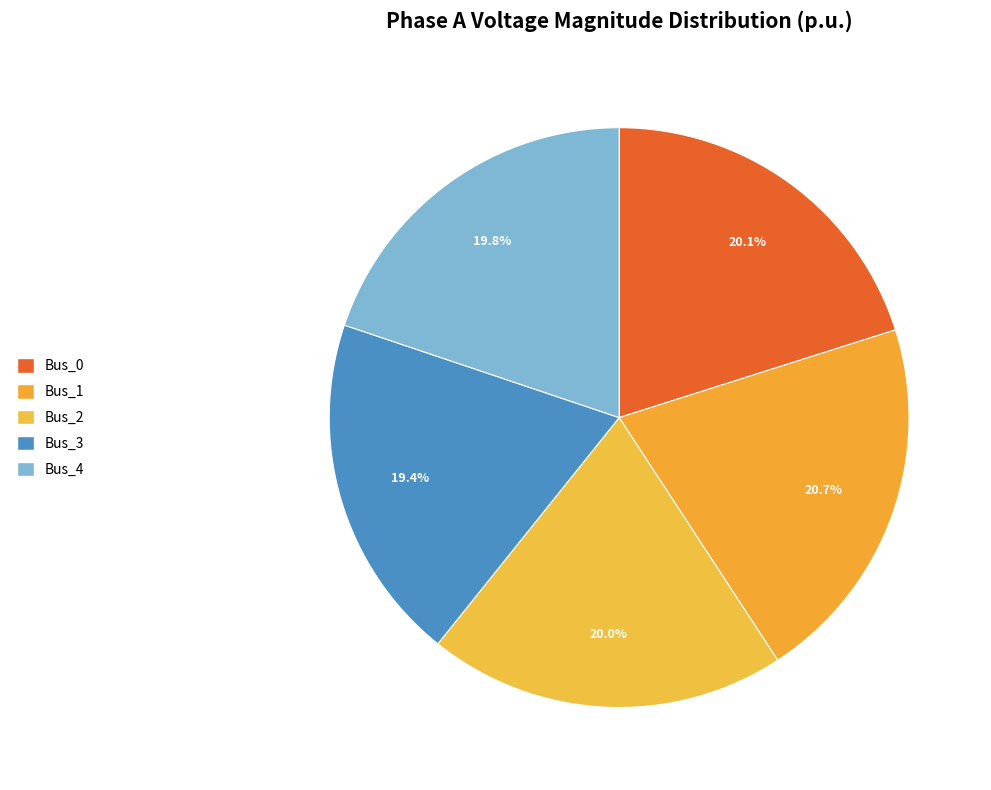

Between Bus_3 and Bus_1, which is larger?

Bus_1